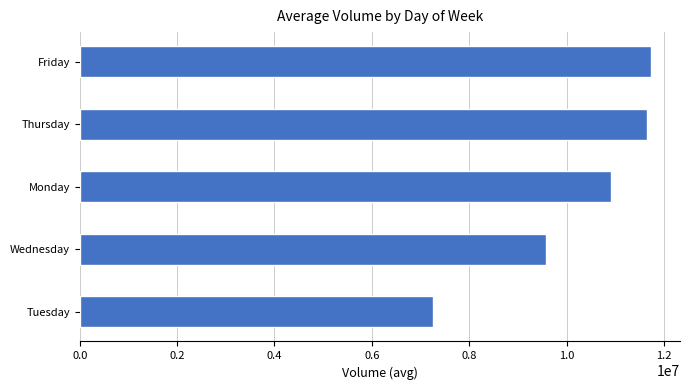

What is the sum of all values?

51164031.1